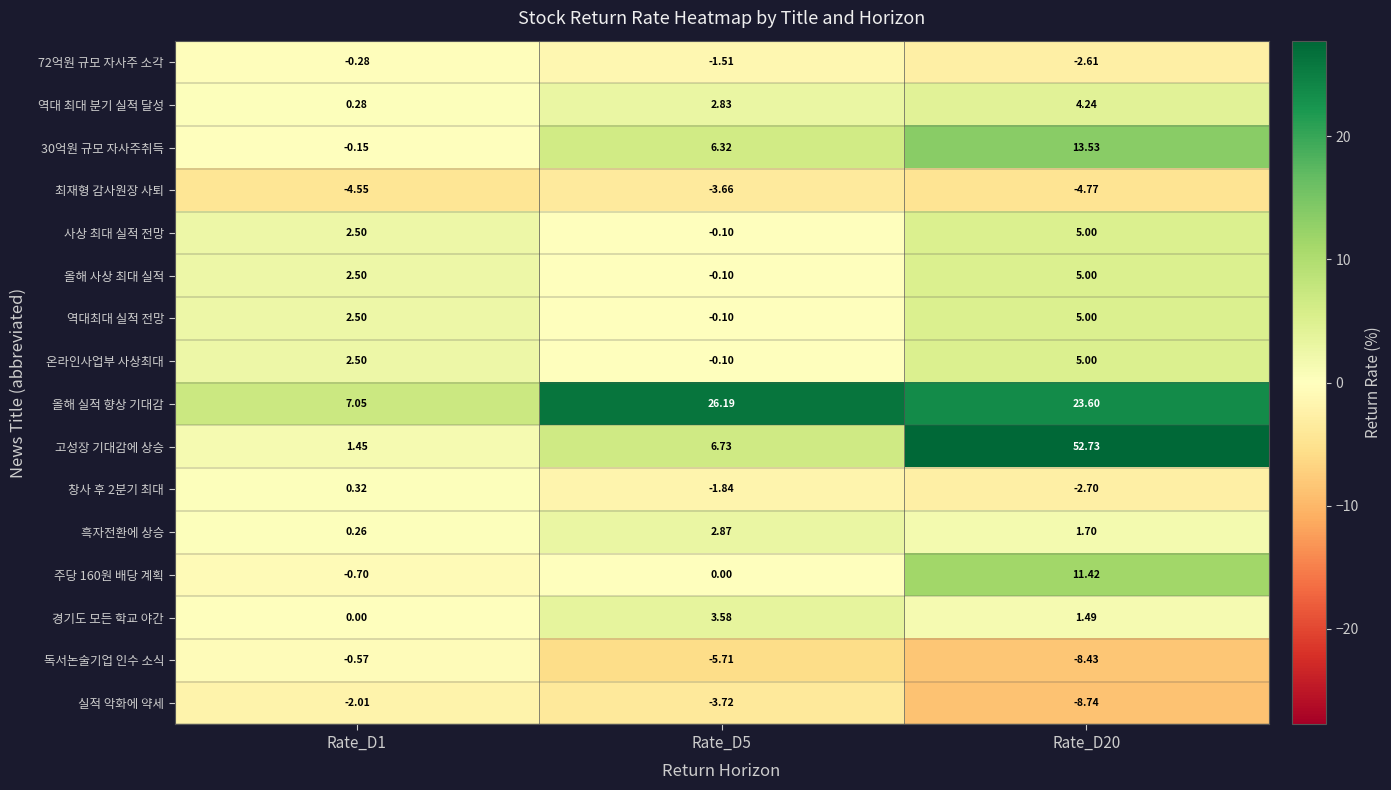

Which series has the largest range (max minus min)?

고성장 기대감에 상승